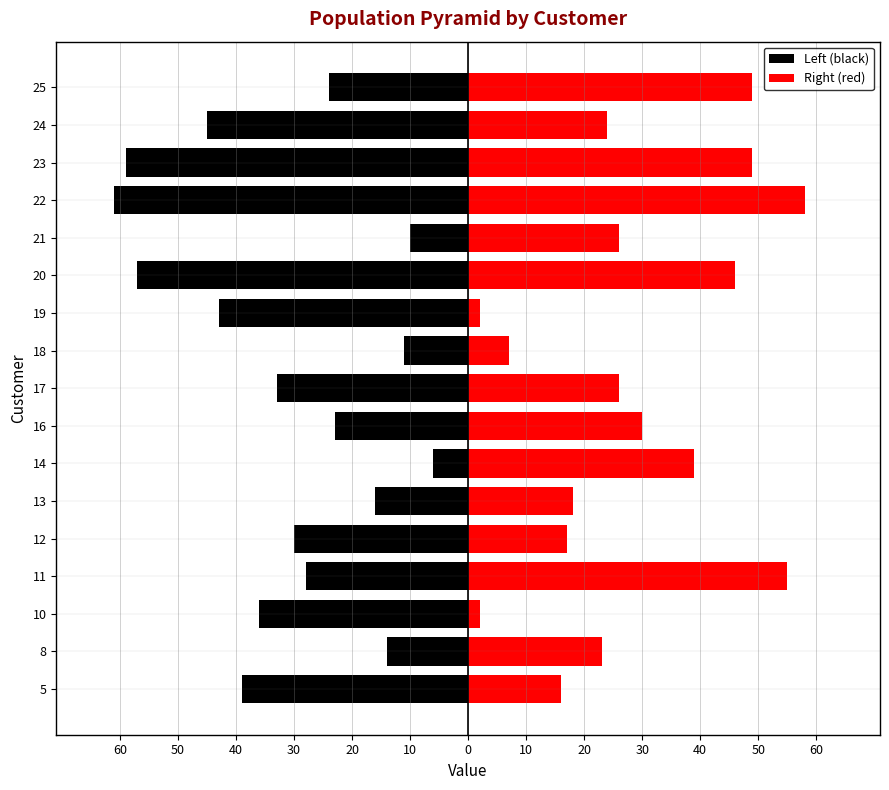

True or false: Right (red) has a value of 3 at 18.

False